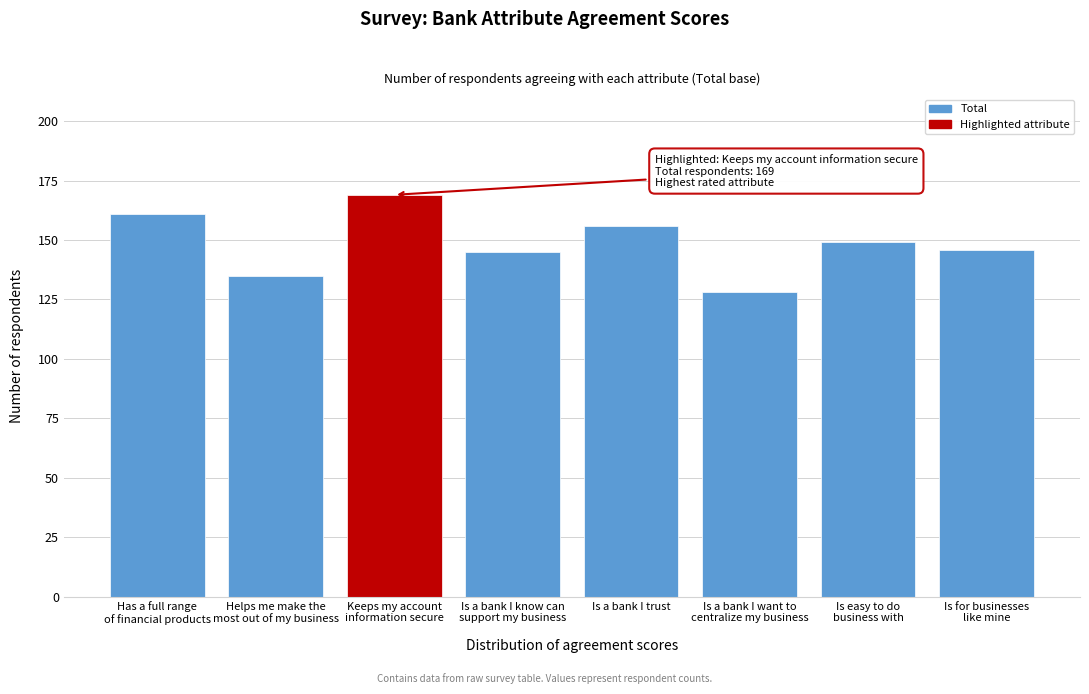

Reading left to right, list all the values displayed in this chart.

161	135	169	145	156	128	149	146